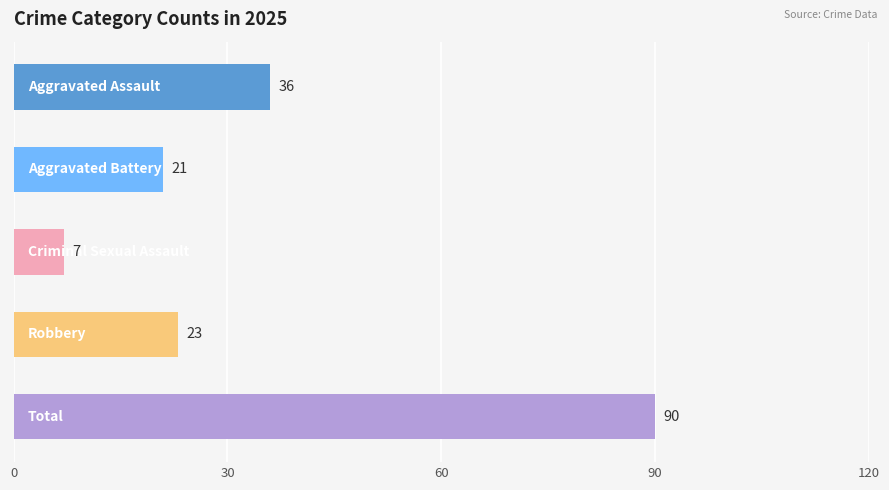

Are the bars horizontal?

Yes